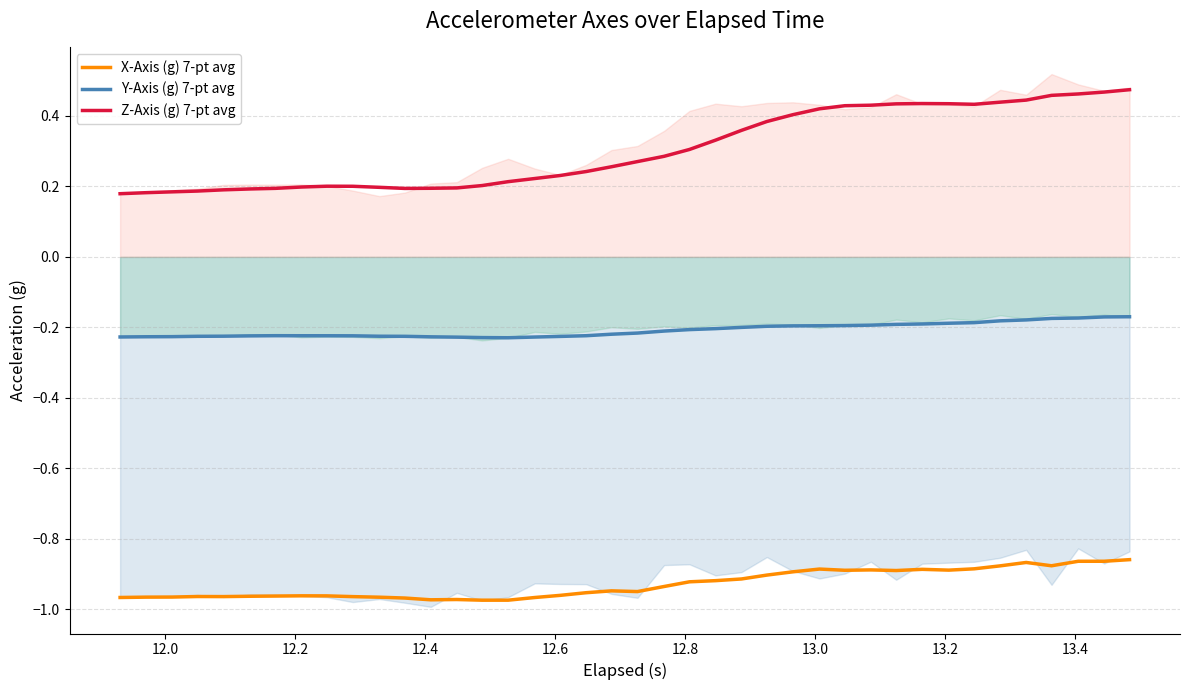

True or false: X-Axis (g) 7-pt avg and Z-Axis (g) 7-pt avg intersect in this chart.

False